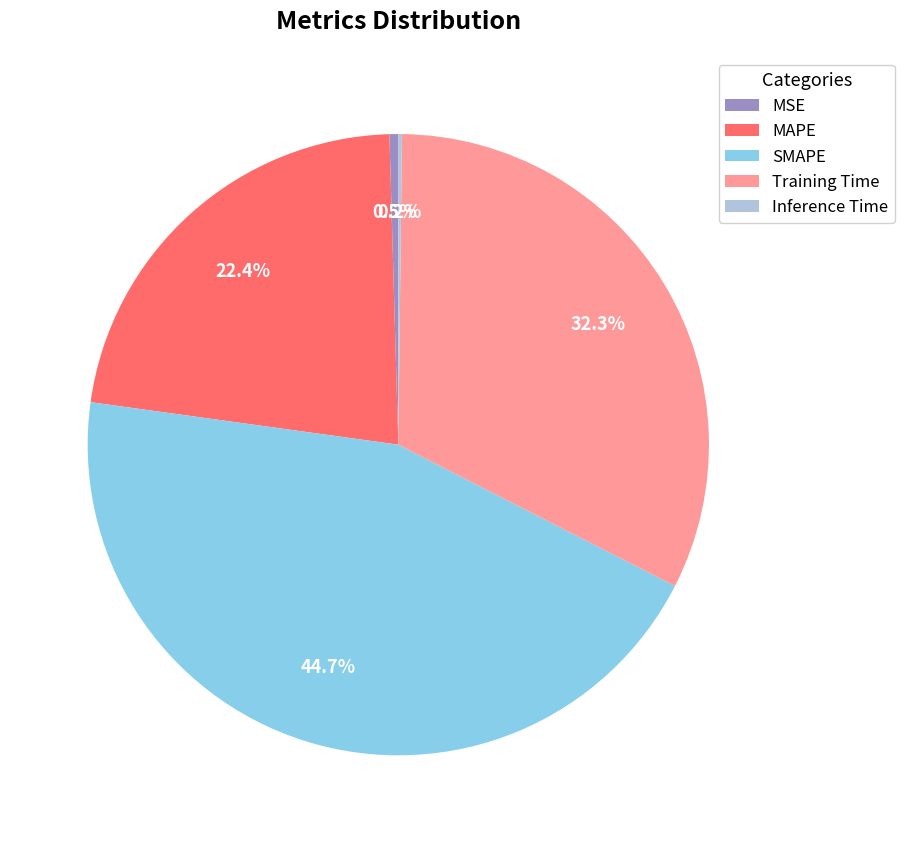

Does MSE account for over 50% of the chart?

No